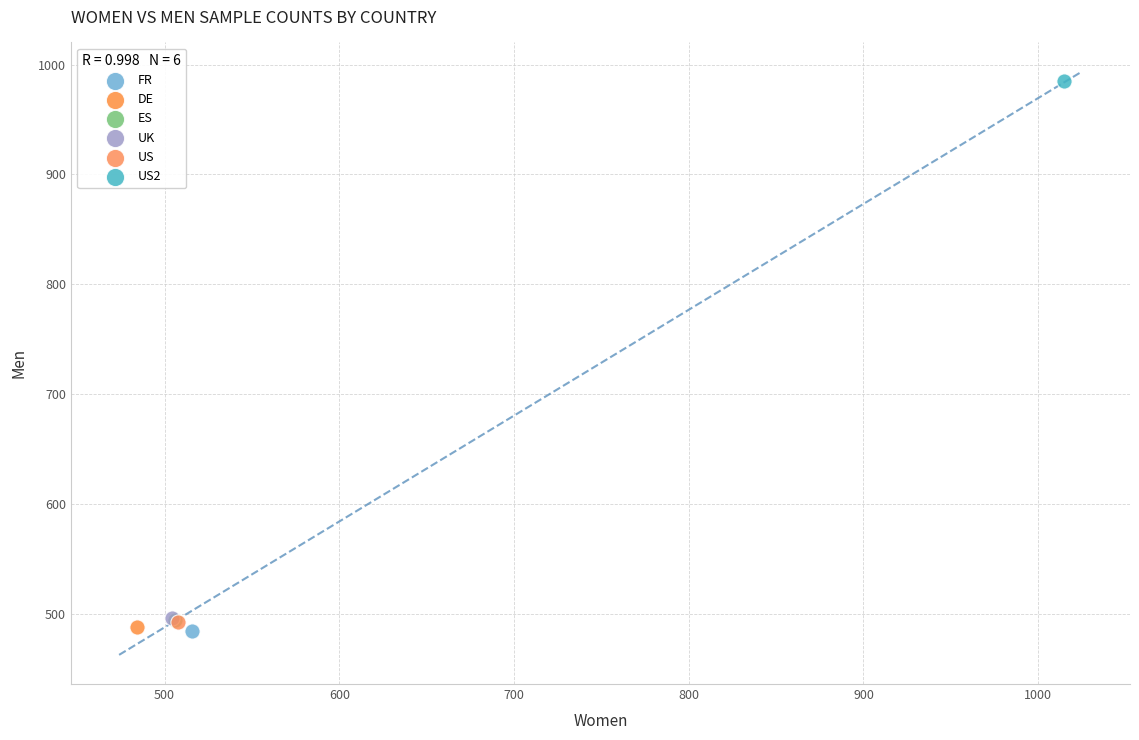

What are all the series names shown in the legend?

FR, DE, ES, UK, US, US2